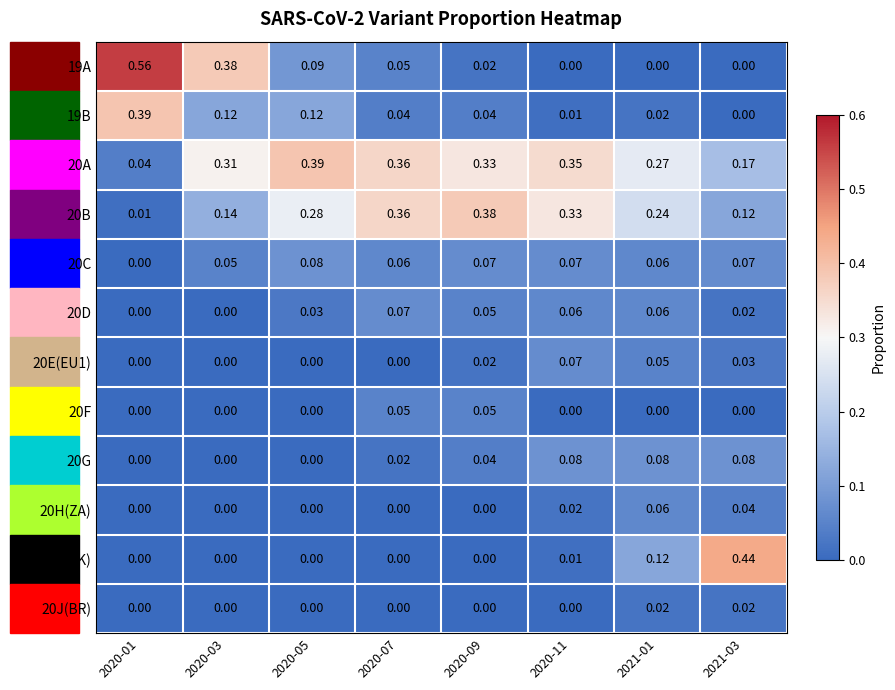

Is the value of 20C at 2020-09 greater than the value of 20A at 2021-03?

No